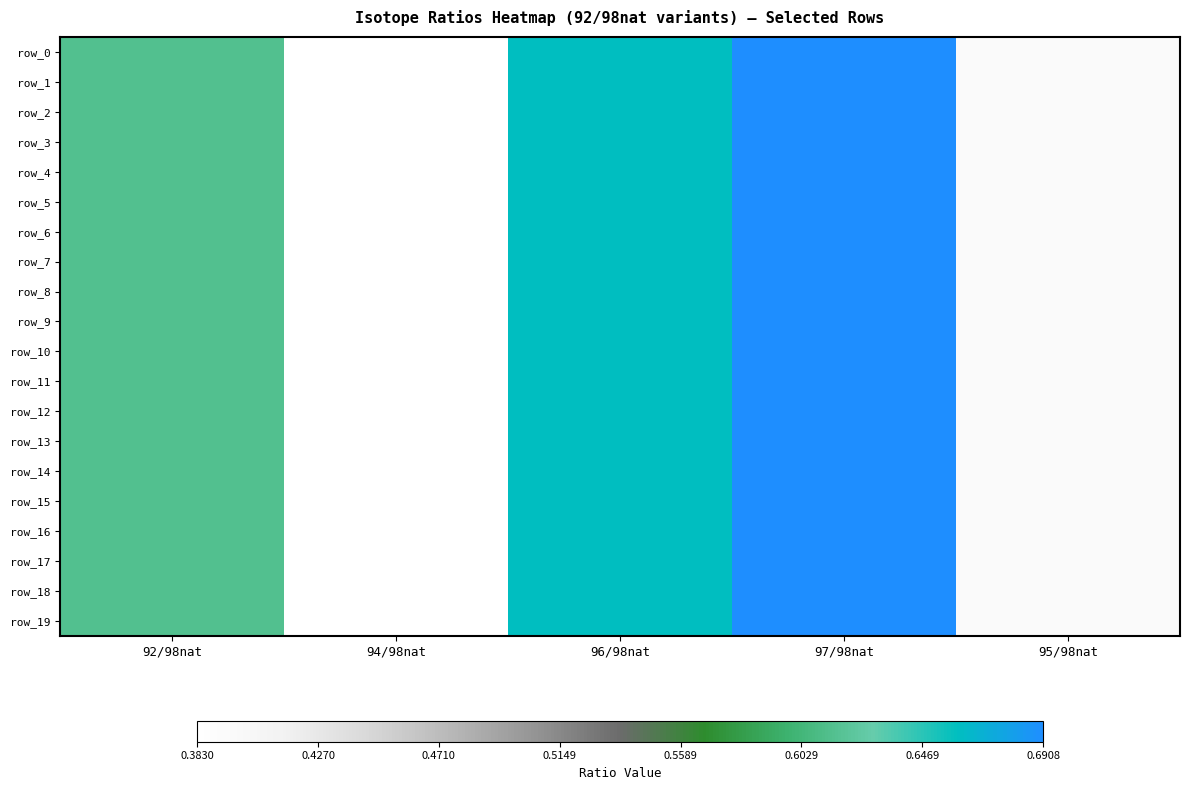

Rank the series at 94/98nat from lowest to highest value.

row_8, row_4, row_13, row_17, row_10, row_14, row_3, row_18, row_2, row_5, row_11, row_12, row_7, row_9, row_1, row_6, row_19, row_15, row_0, row_16